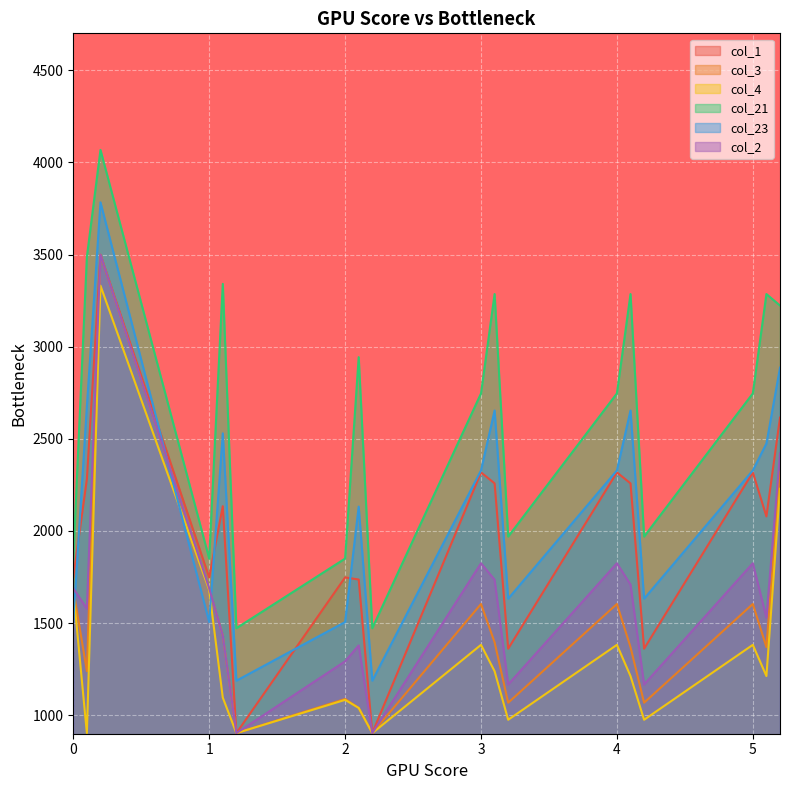

Which has a higher value, 4.1 or 1.2?

4.1